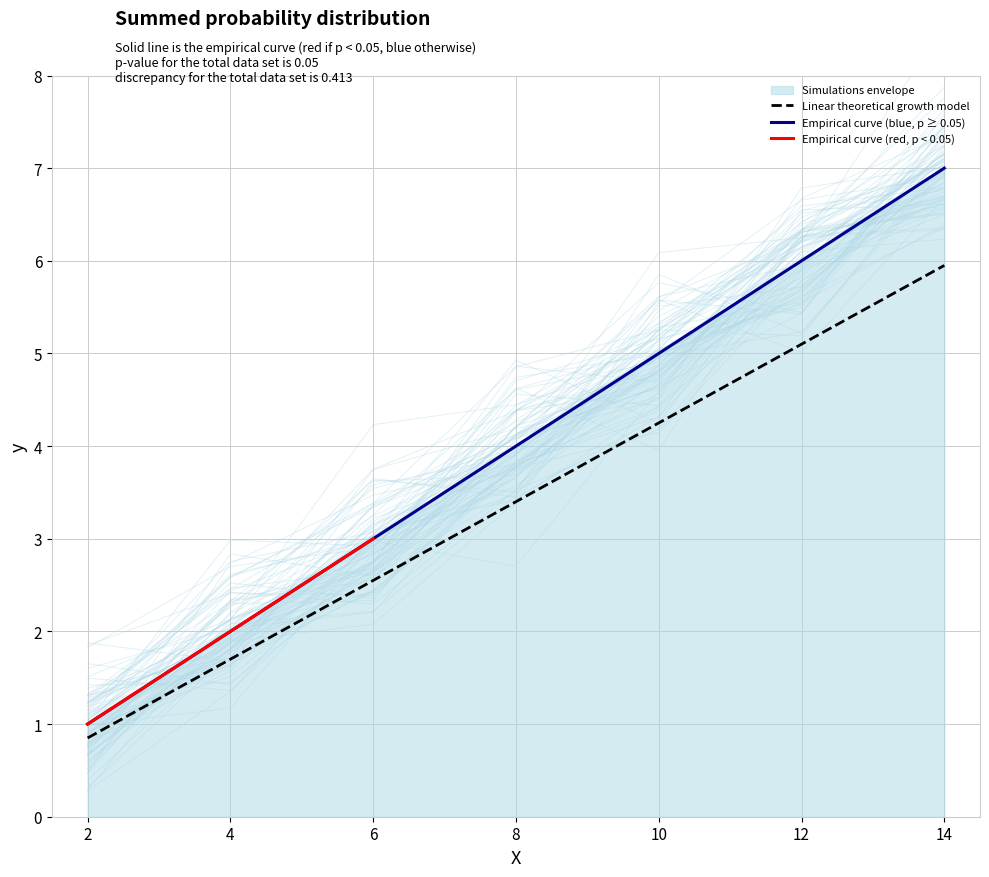

What is the difference between the second highest and second lowest values?

3.4